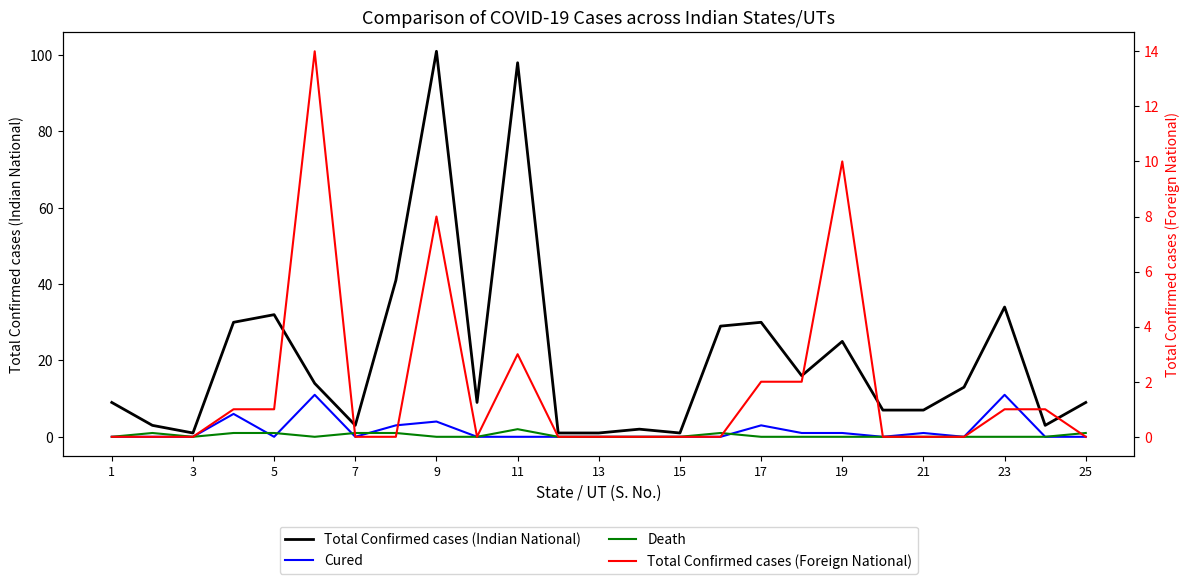

Which series has the largest range (max minus min)?

Total Confirmed cases (Indian National)